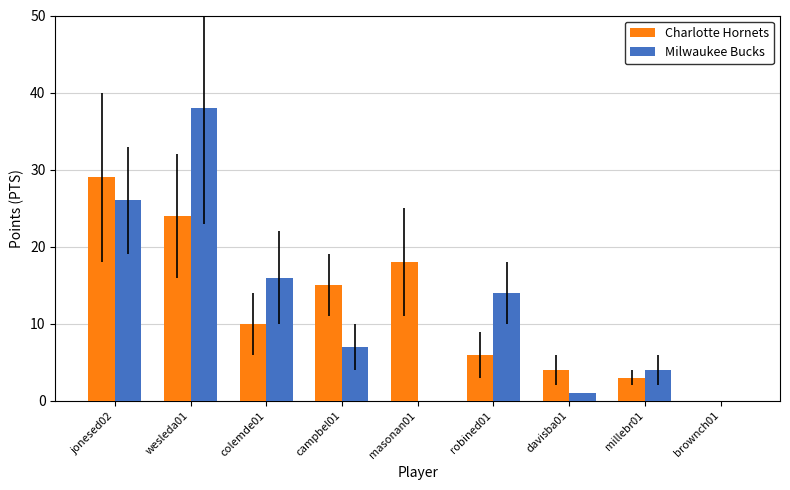

Which series has the widest spread of values?

Milwaukee Bucks